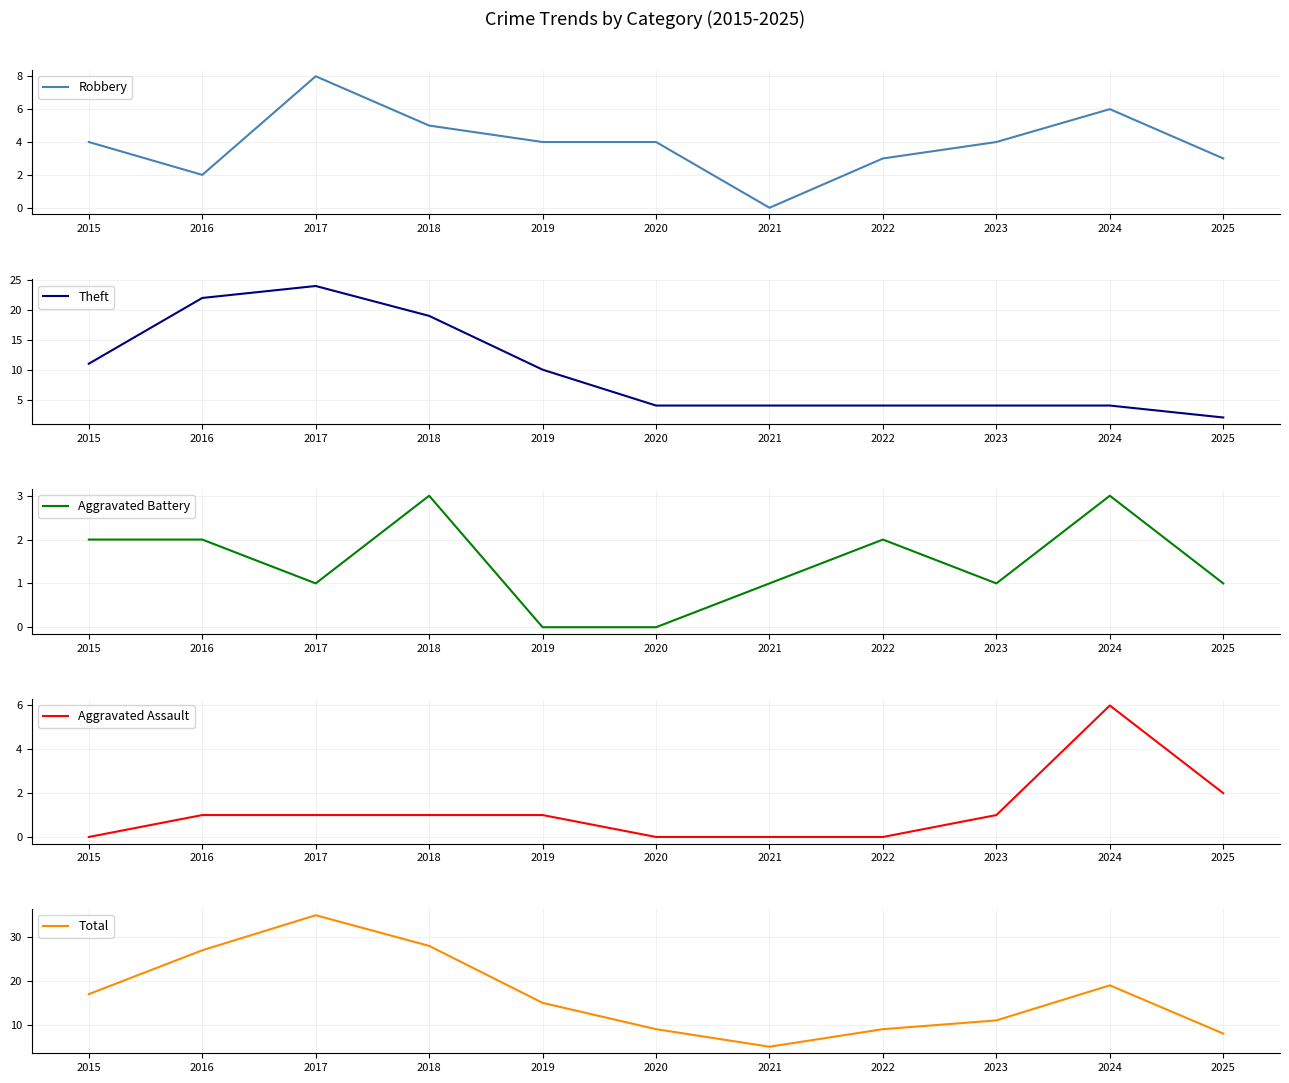

What is the average value of the Theft series?

10